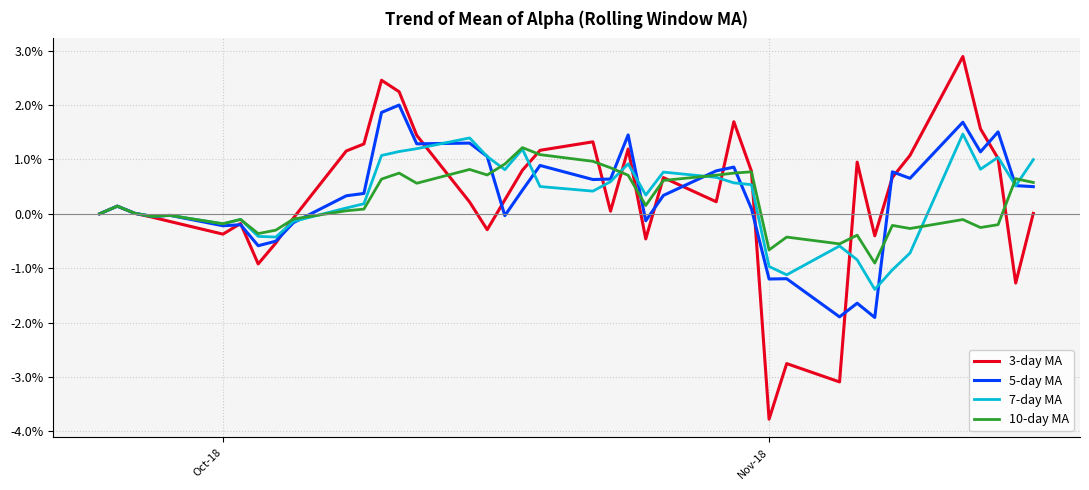

List the series in order of their overall mean, highest first.

5-day MA, 3-day MA, 7-day MA, 10-day MA